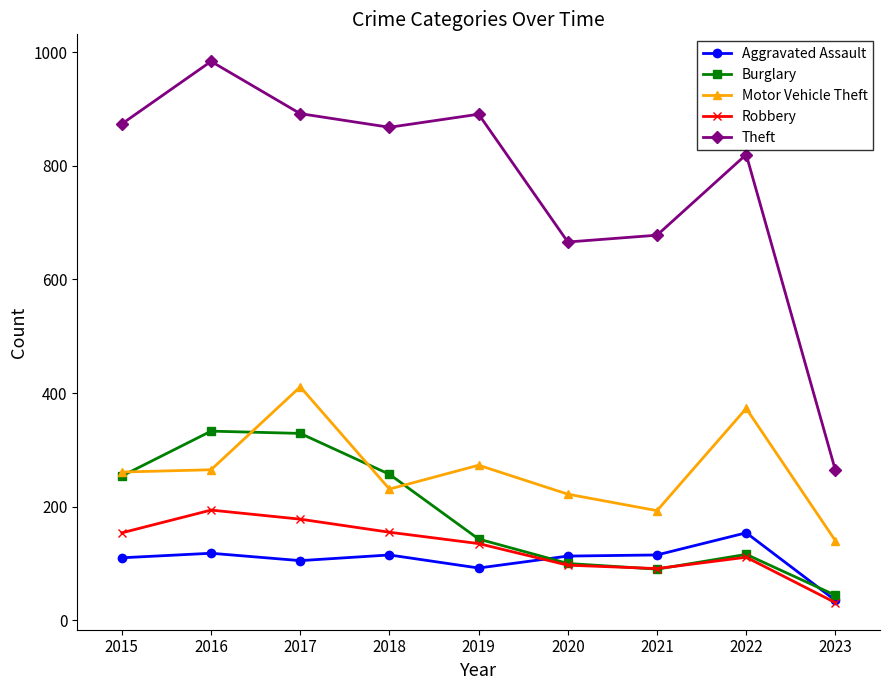

The value of Aggravated Assault at 2017 is 195. True or false?

False